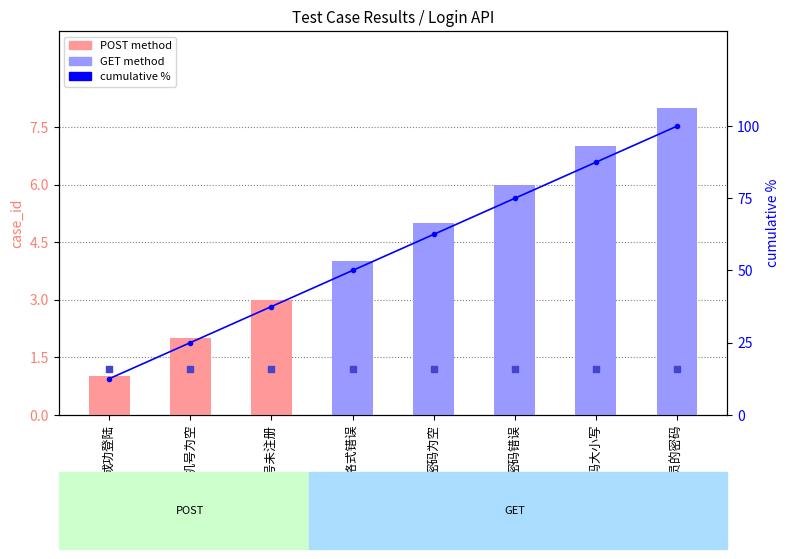

At how many categories does at least one series exceed 41?

5